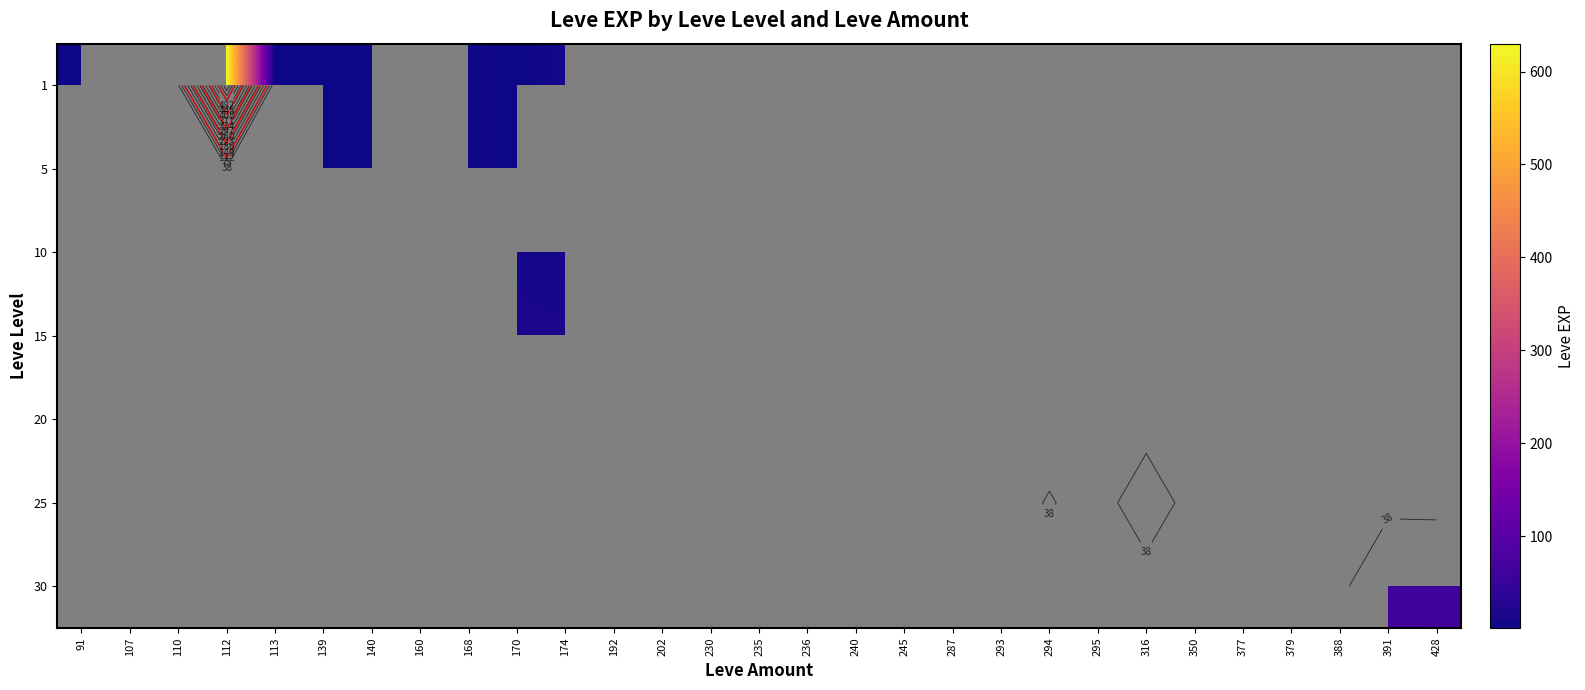

How many series are shown in this chart?

7